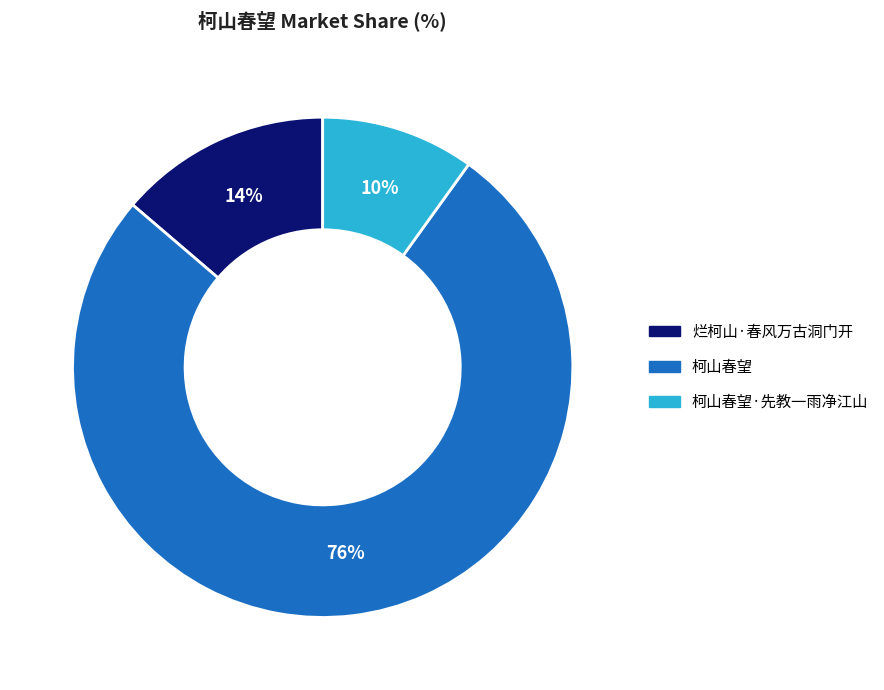

How many slices are in this pie chart?

3